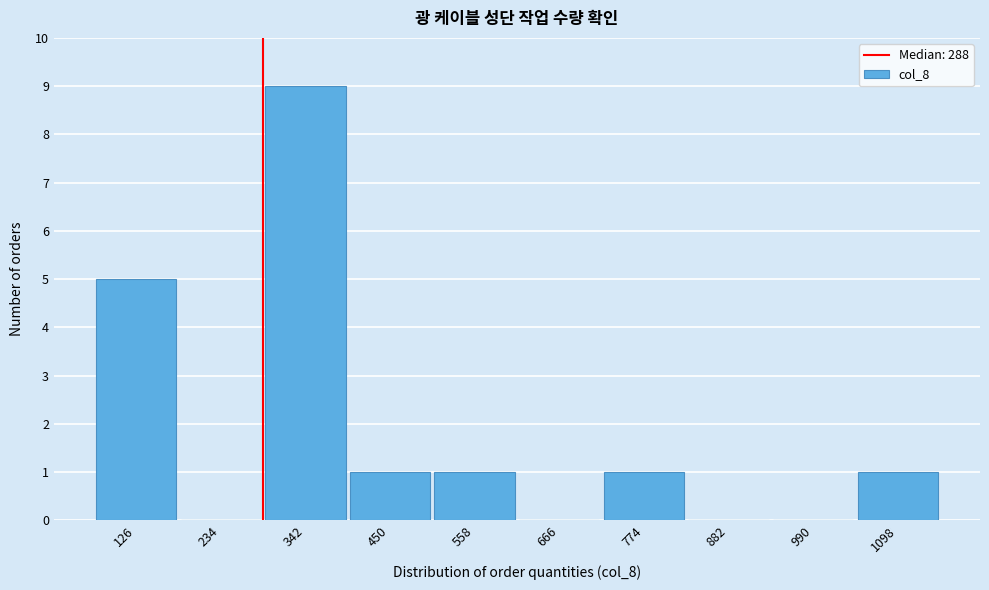

Reading left to right, transcribe this chart: for each bar, give the range it covers on the x-axis and its height. Neither the bar edges nor the heights are printed on the chart, so give them approximately, as read against the axes.

72 to 180: 5
180 to 288: 0
288 to 396: 9
396 to 504: 1
504 to 612: 1
612 to 720: 0
720 to 828: 1
828 to 936: 0
936 to 1044: 0
1044 to 1152: 1